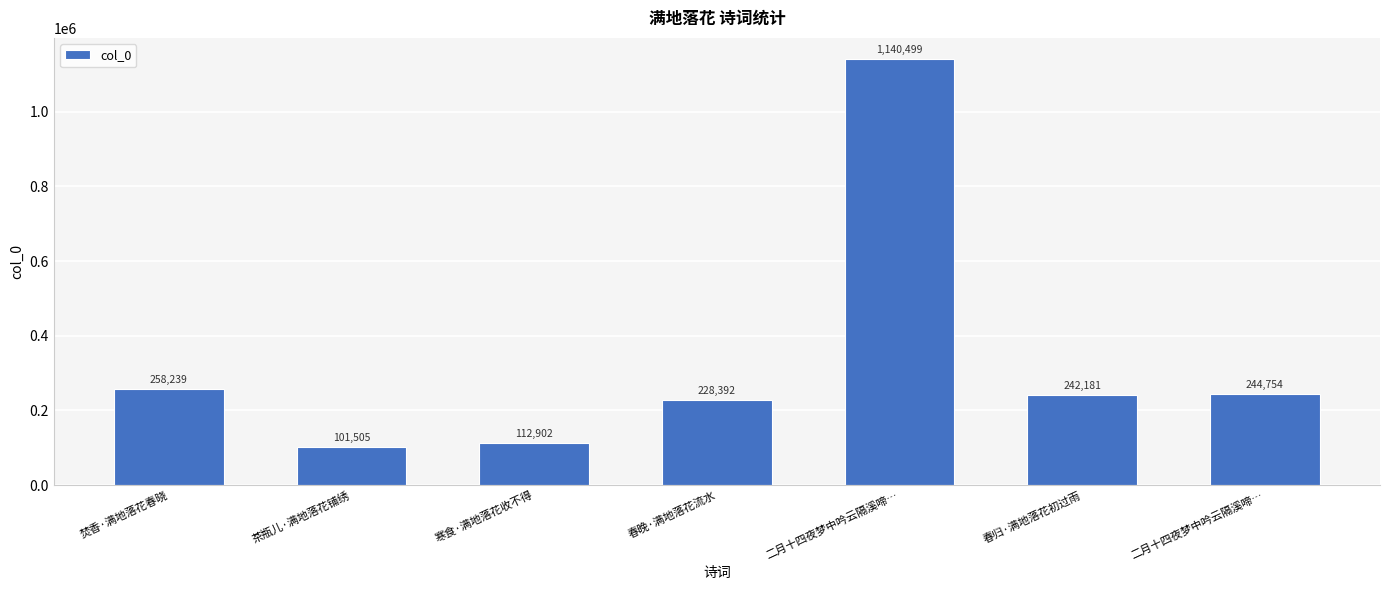

What is the difference between the maximum and second lowest values?

1027597